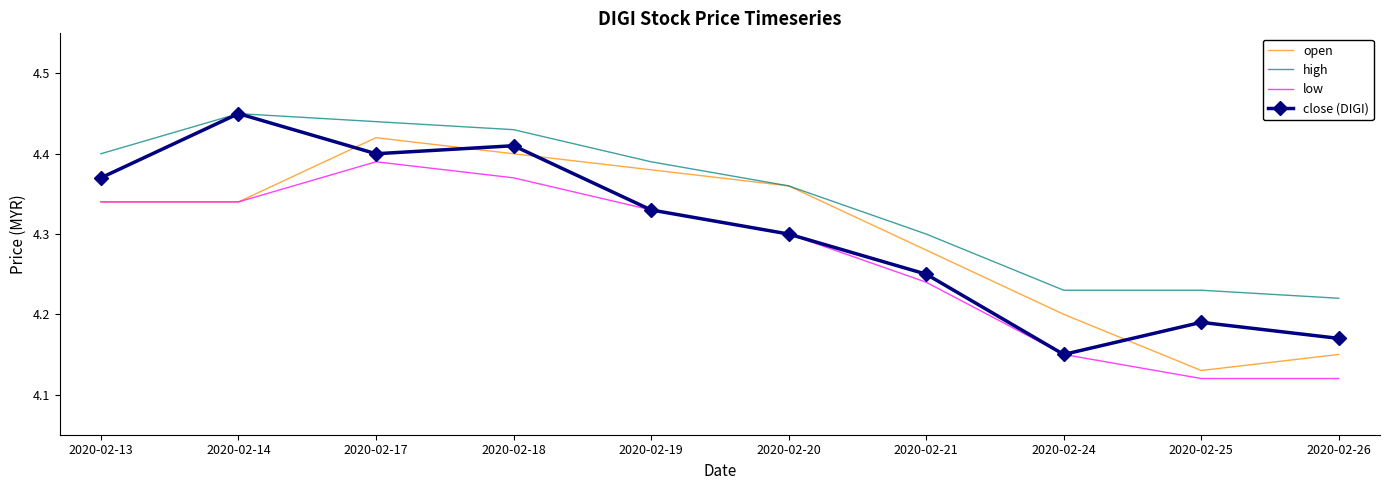

At 2020-02-25, list the series in order from smallest to largest.

low, open, close (DIGI), high